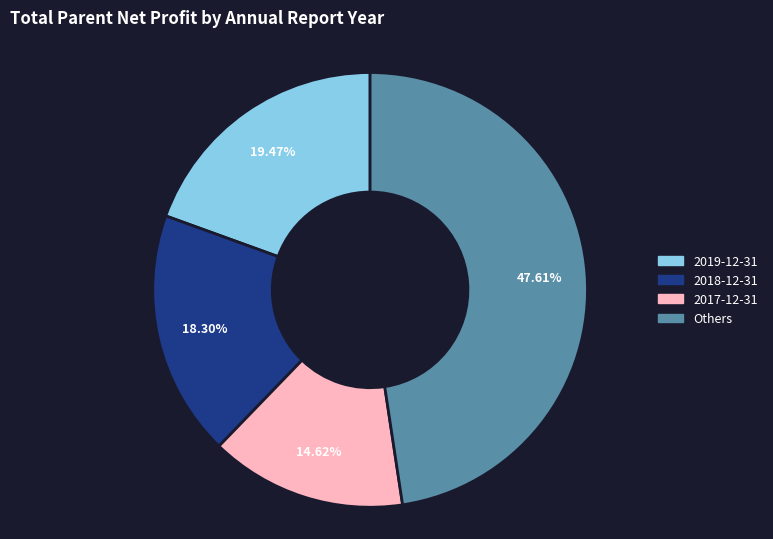

Is Others the majority of the pie?

No